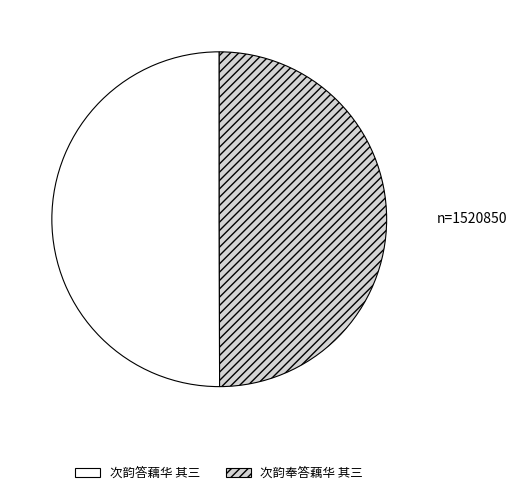

How many slices are in this pie chart?

2